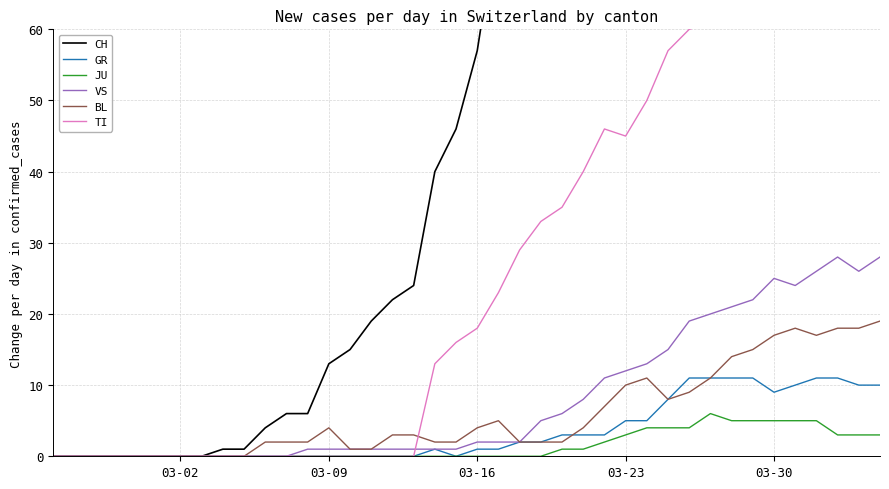

True or false: BL has a value of 30 at 03-30.

False